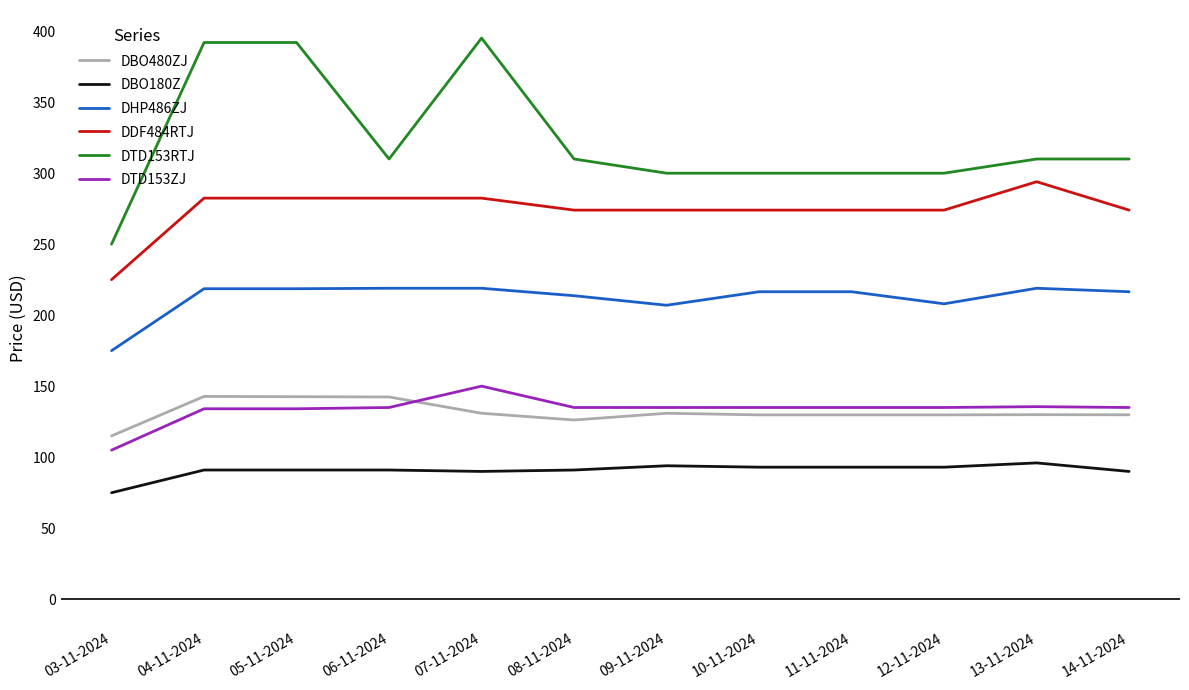

Where does the DHP486ZJ series first go above 216?

04-11-2024